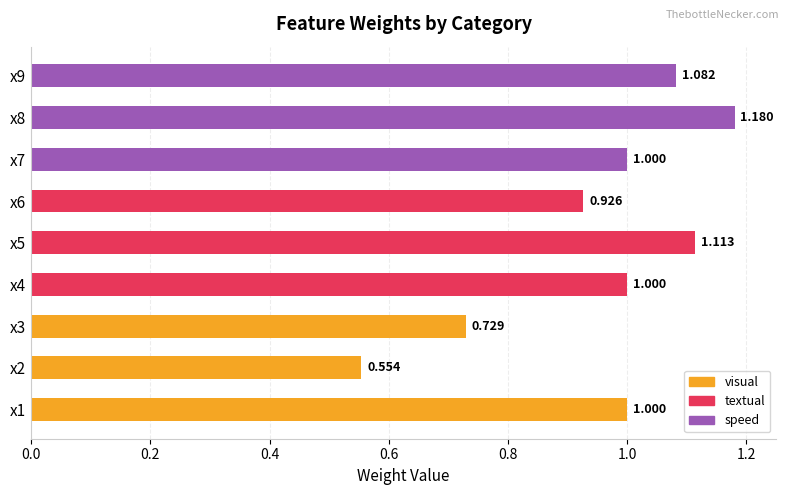

Rank the series by their maximum value, from highest to lowest.

speed, textual, visual